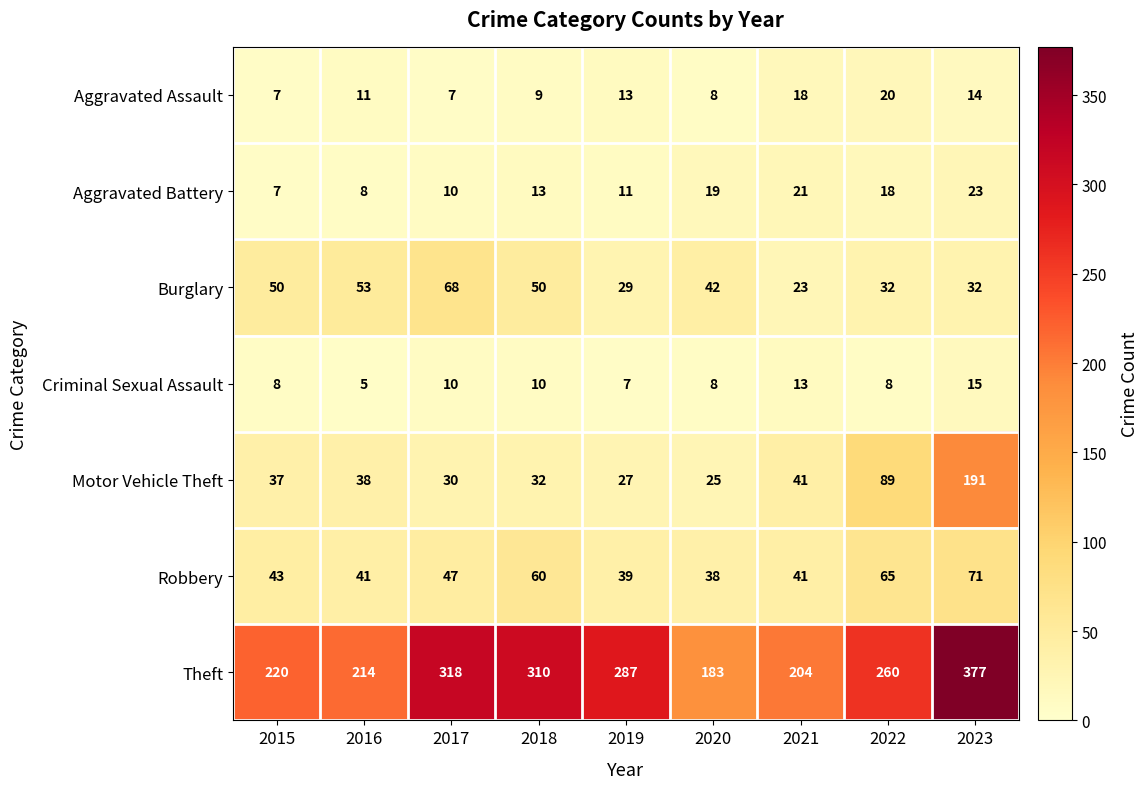

Which series has the largest range (max minus min)?

Theft